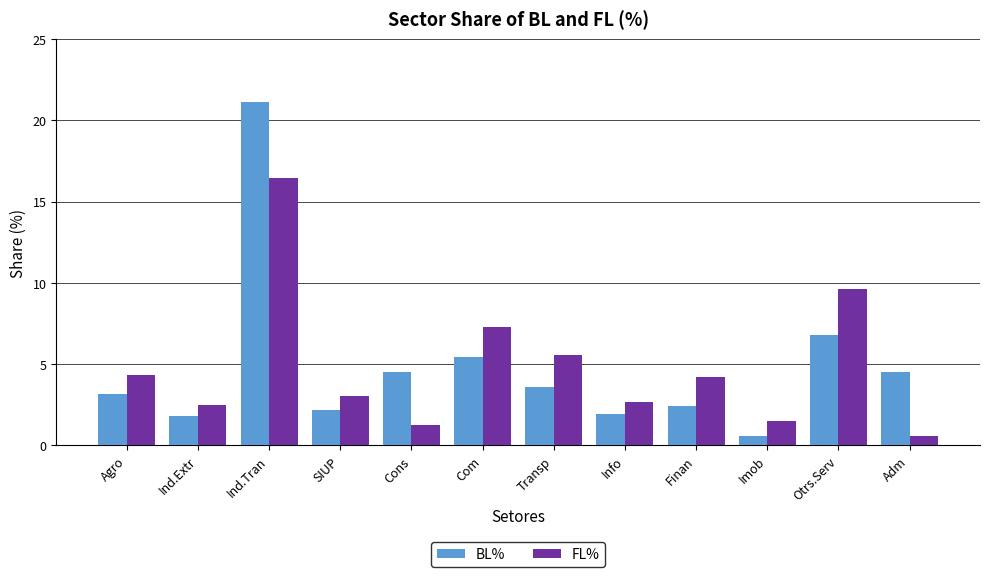

Is the value of FL% at Com greater than the value of BL% at Cons?

Yes